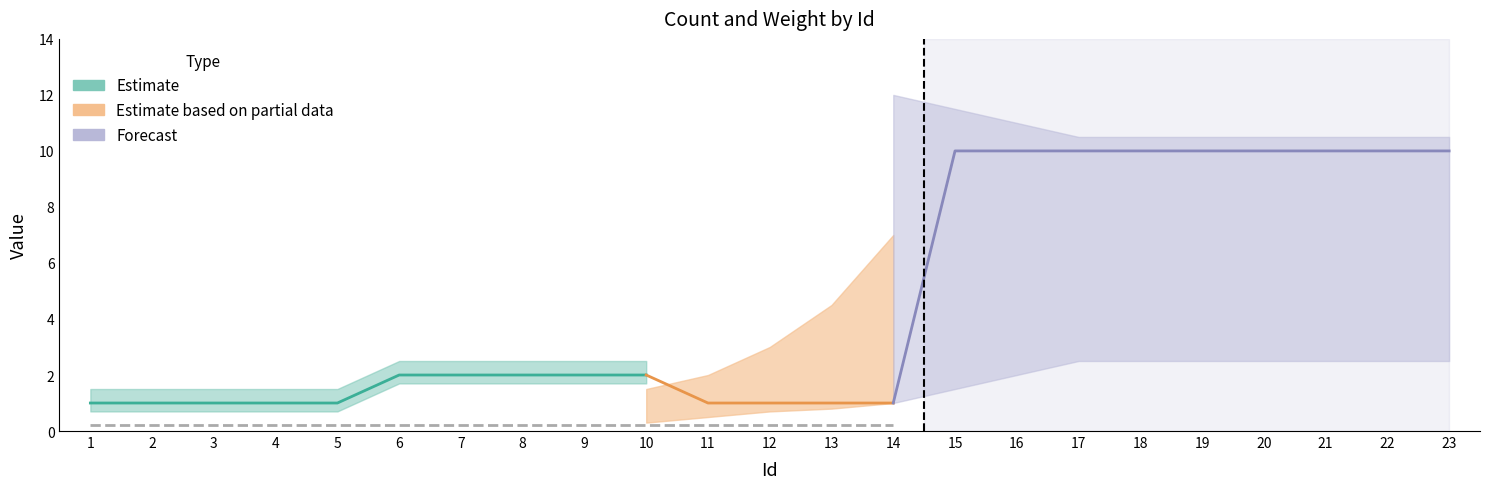

What is the total value across all series at 14?

2